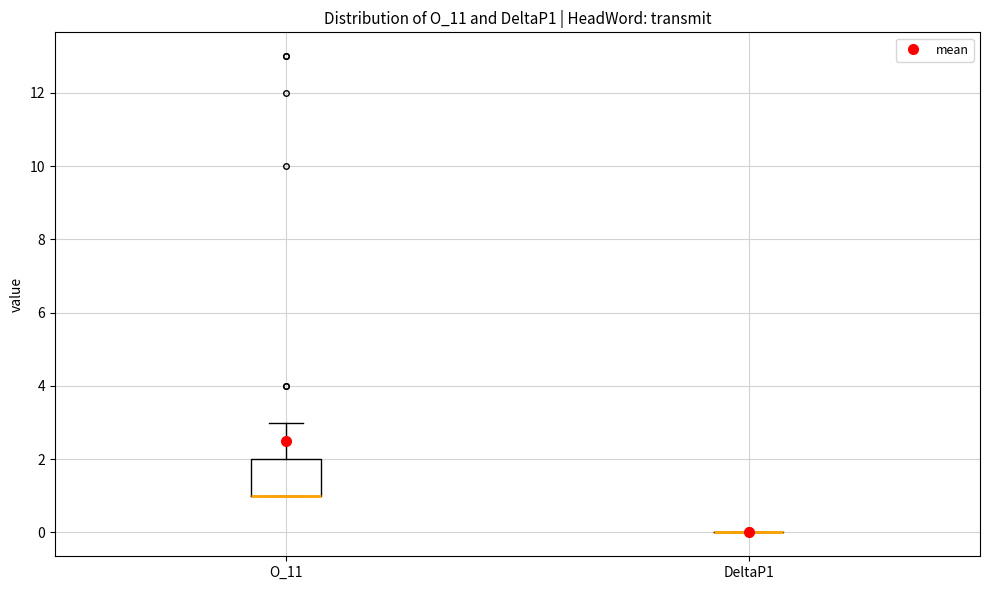

Reading left to right, read every box against the y-axis: the position of its median line, the range the box covers, and the ends of its whiskers. The values are not printed on the chart, so give them approximately, as read against the axis.

O_11: median 1 (drawn on the box's lower edge), box 1 to 2, whiskers 1 to 3
DeltaP1: box collapsed to a line at 0, whiskers 0 to 0